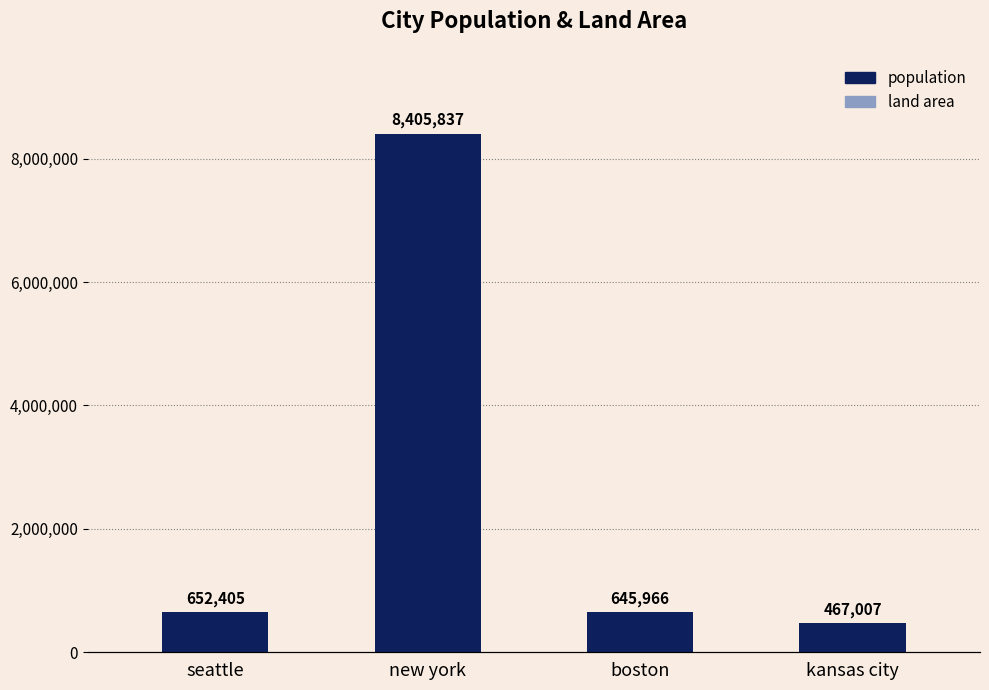

What is the label of the 4th bar from the left?

kansas city